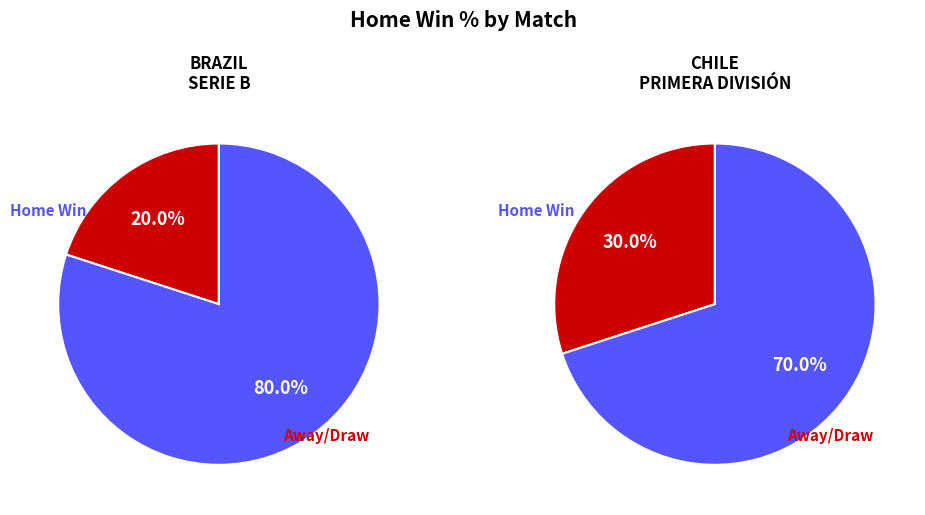

How many slices are in this pie chart?

2